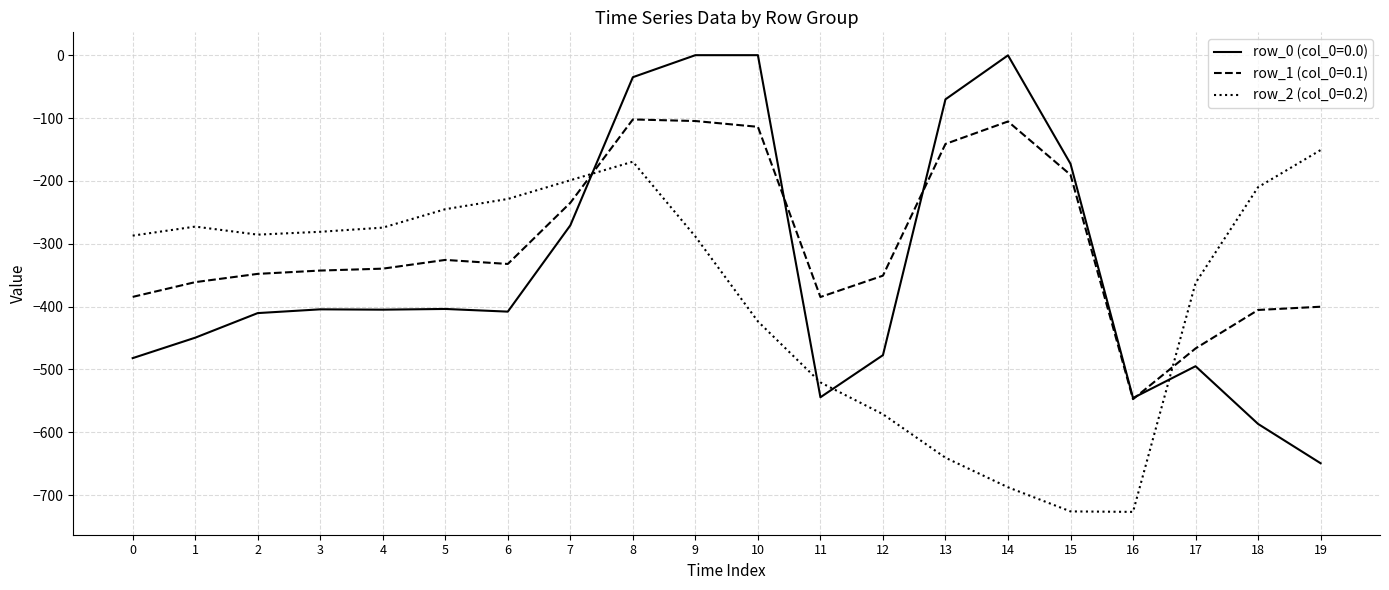

What is the lowest value of the row_1 (col_0=0.1) series?

-547.3